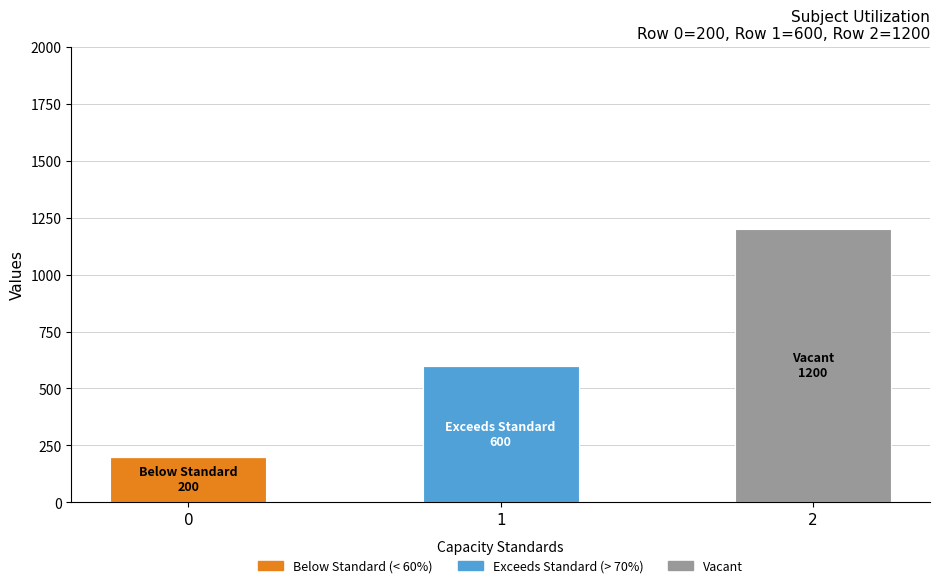

How many series are shown in this chart?

3